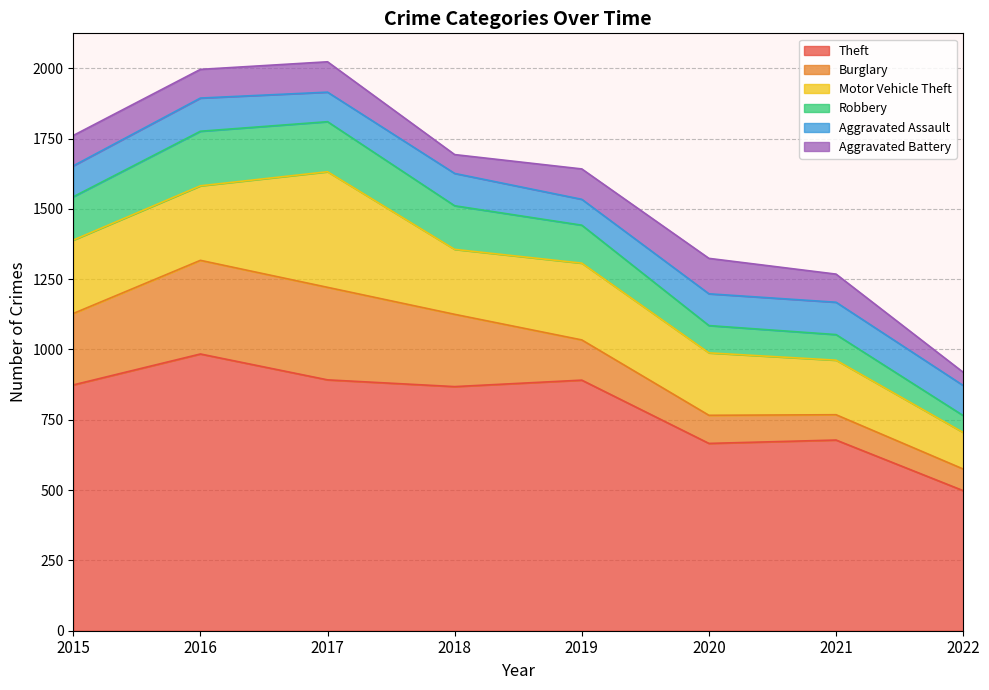

What is the difference between the Aggravated Assault values at 2020 and 2015?

3